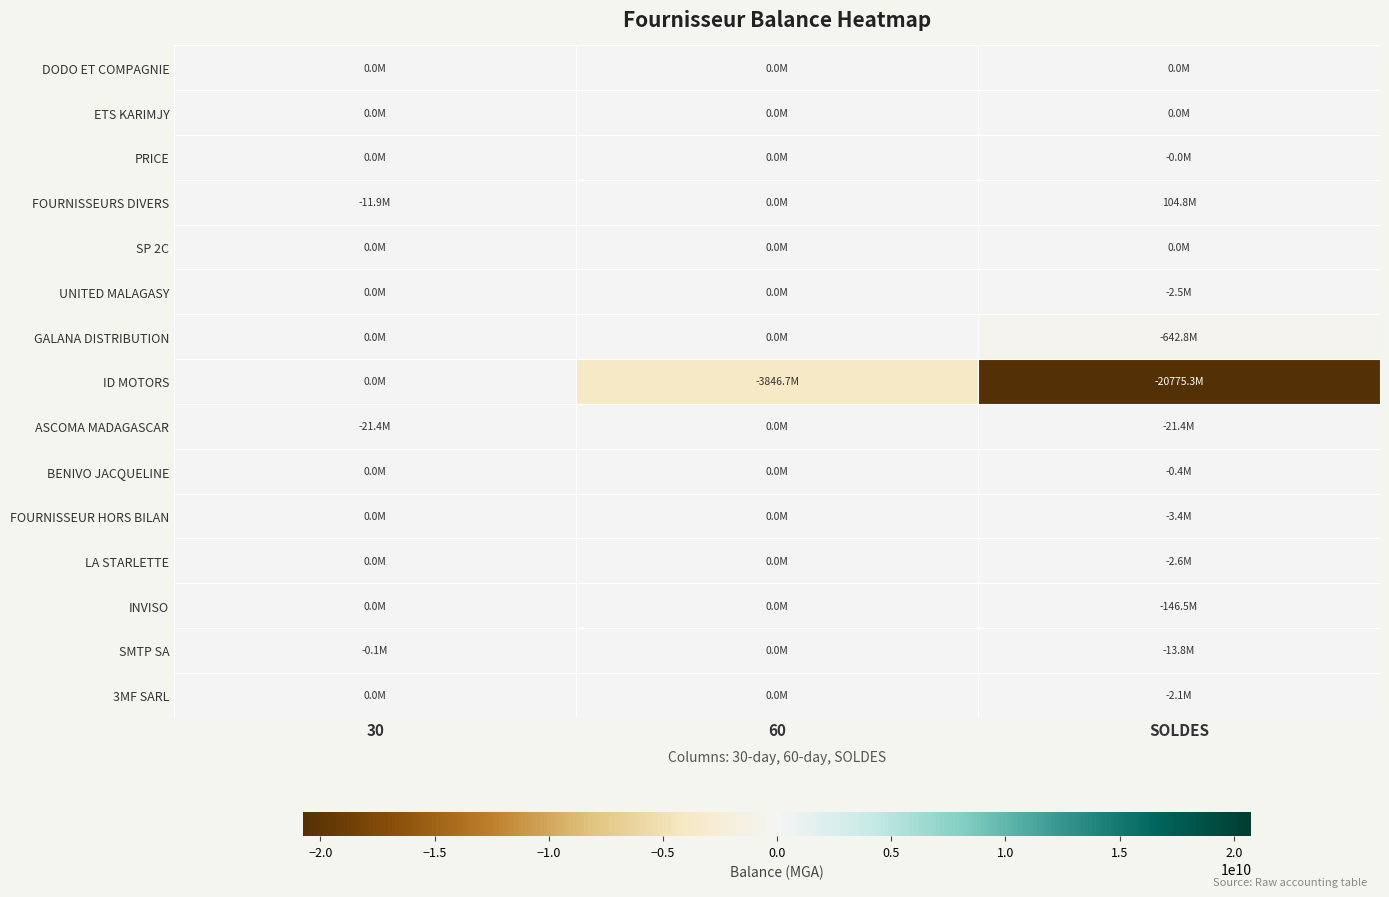

Reading left to right, transcribe all the data shown in this chart.

DODO ET COMPAGNIE: 30=0.0	60=0.0	SOLDES=0.0
ETS KARIMJY: 30=0.0	60=0.0	SOLDES=0.0
PRICE: 30=0.0	60=0.0	SOLDES=-0.0
FOURNISSEURS DIVERS: 30=-11890120.3	60=0.0	SOLDES=104792137.0
SP 2C: 30=0.0	60=0.0	SOLDES=0.0
UNITED MALAGASY: 30=0.0	60=0.0	SOLDES=-2483900.0
GALANA DISTRIBUTION: 30=0.0	60=0.0	SOLDES=-642771440.7
ID MOTORS: 30=0.0	60=-3846728340.1	SOLDES=-20775307905.1
ASCOMA MADAGASCAR: 30=-21355620.0	60=0.0	SOLDES=-21355620.0
BENIVO JACQUELINE: 30=0.0	60=0.0	SOLDES=-437048.0
FOURNISSEUR HORS BILAN: 30=0.0	60=0.0	SOLDES=-3389419.2
LA STARLETTE: 30=0.0	60=0.0	SOLDES=-2621667.9
INVISO: 30=0.0	60=0.0	SOLDES=-146457511.3
SMTP SA: 30=-96390.0	60=0.0	SOLDES=-13751278.2
3MF SARL: 30=0.0	60=0.0	SOLDES=-2148000.0